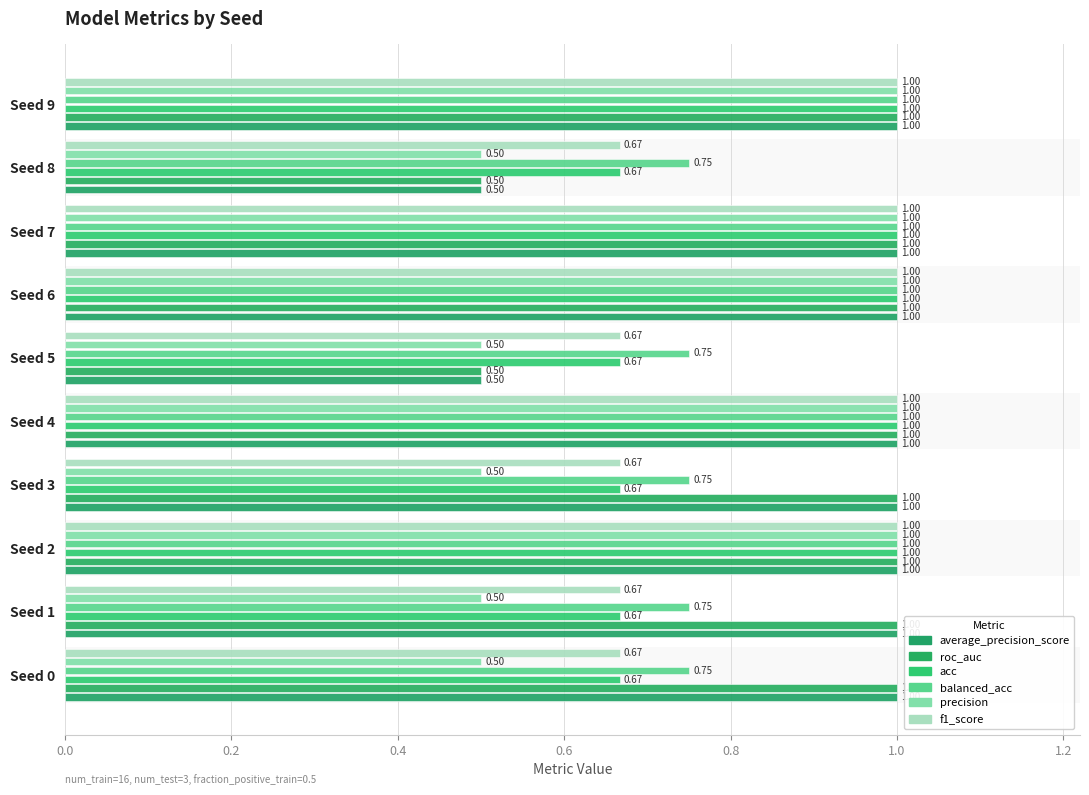

Count the number of categories in the chart.

10